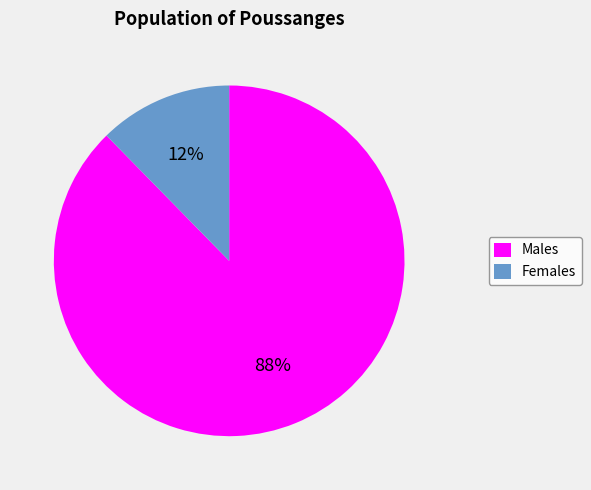

The Males slice represents 75% of the pie. True or false?

False